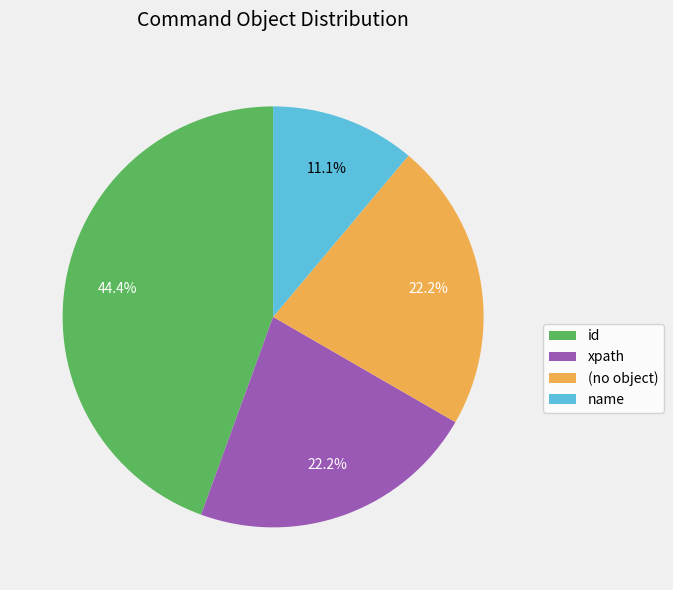

How many segments does this pie chart have?

4